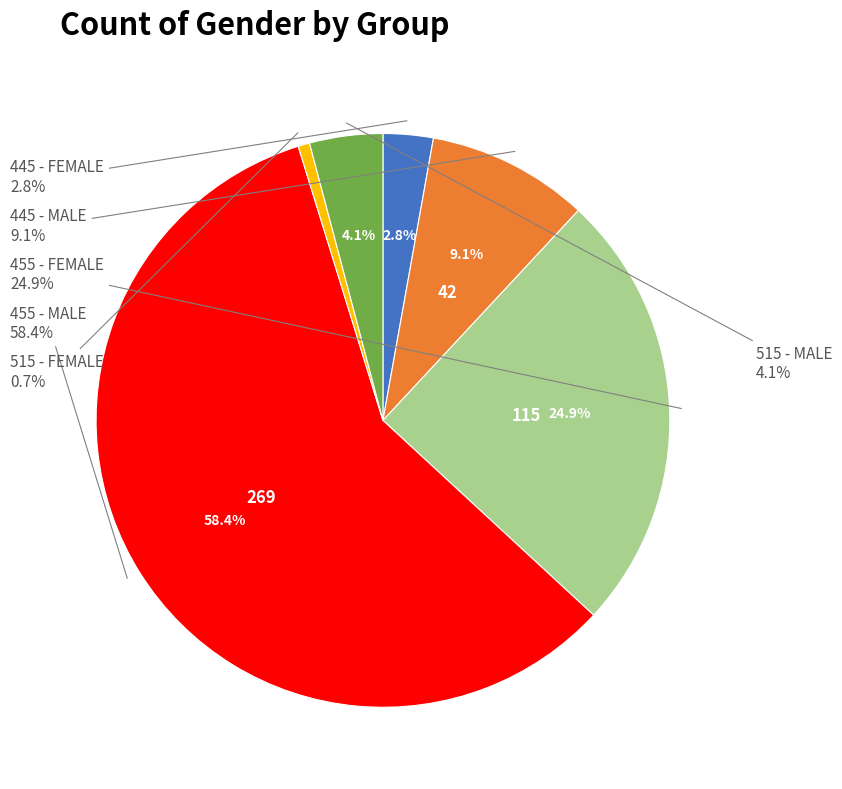

What percentage do 515 - FEMALE and 455 - MALE together represent?

59.0%